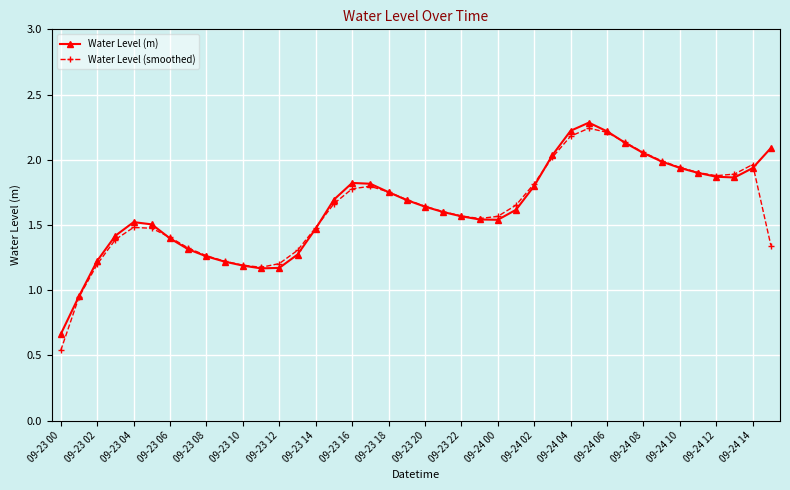

How many lines are shown in the chart?

2